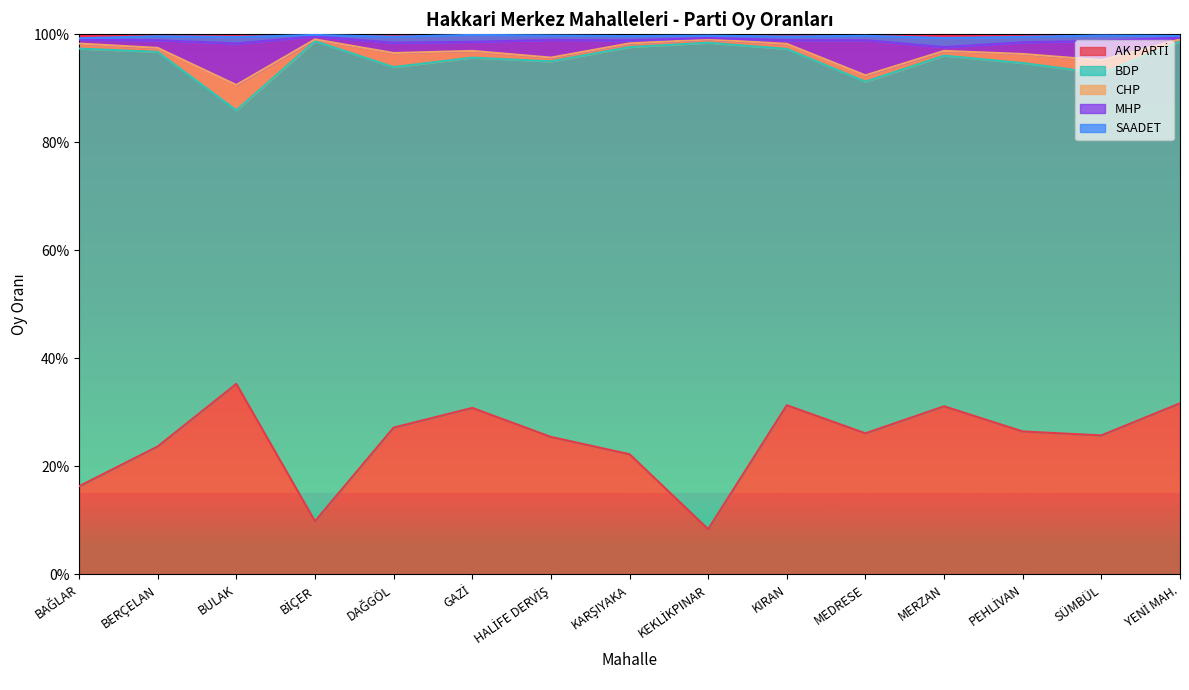

Is it true that MHP equals 0.0 at GAZİ?

False